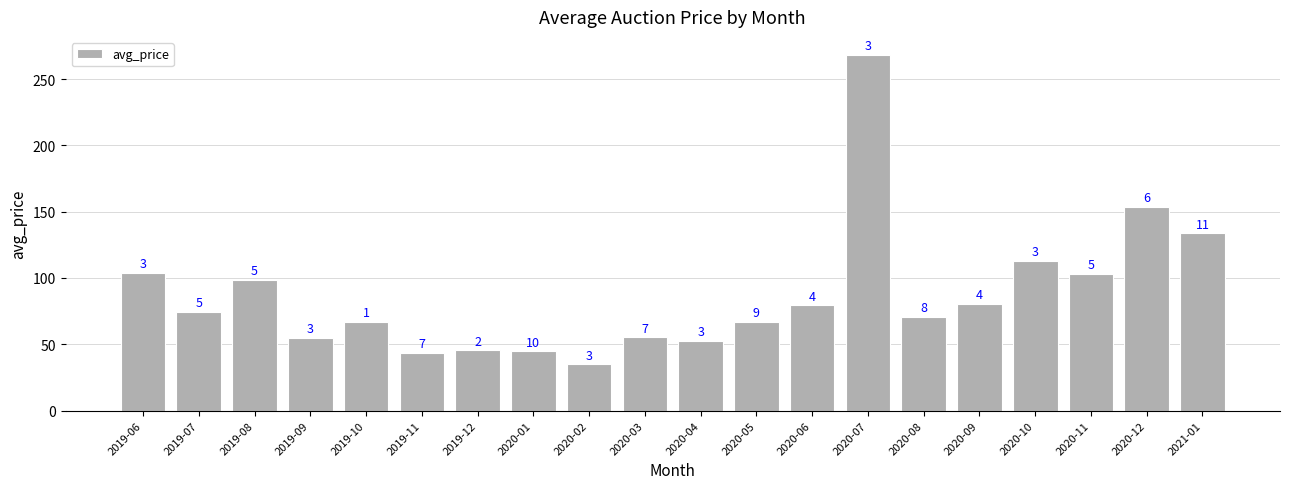

Does the chart contain any negative values?

No